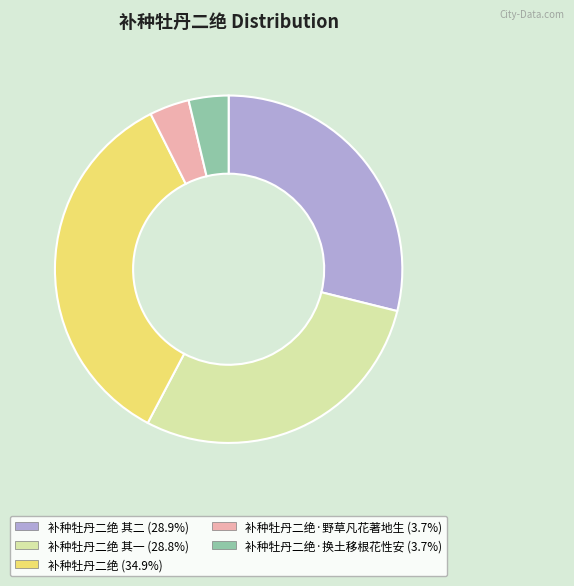

Is there a majority slice in this chart?

No